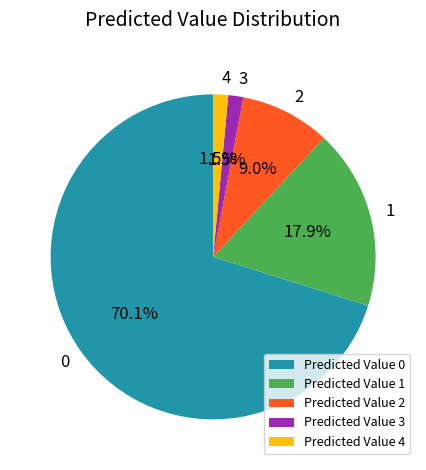

Approximately how many times larger is the value at 2 compared to 3?

6.0